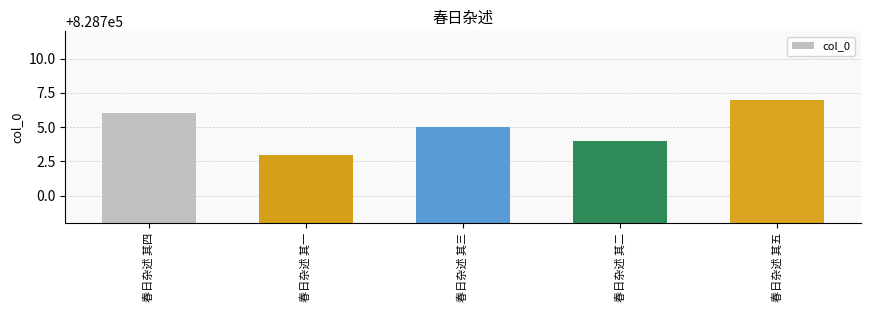

Read the value at 春日杂述 其五.

828707